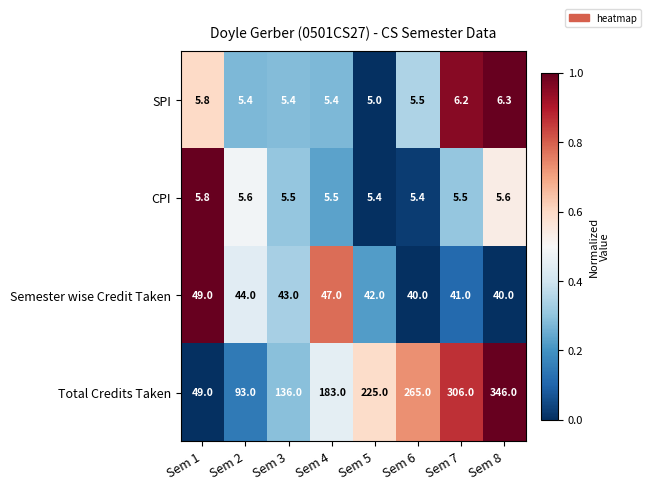

Which series has the largest range (max minus min)?

Total Credits Taken